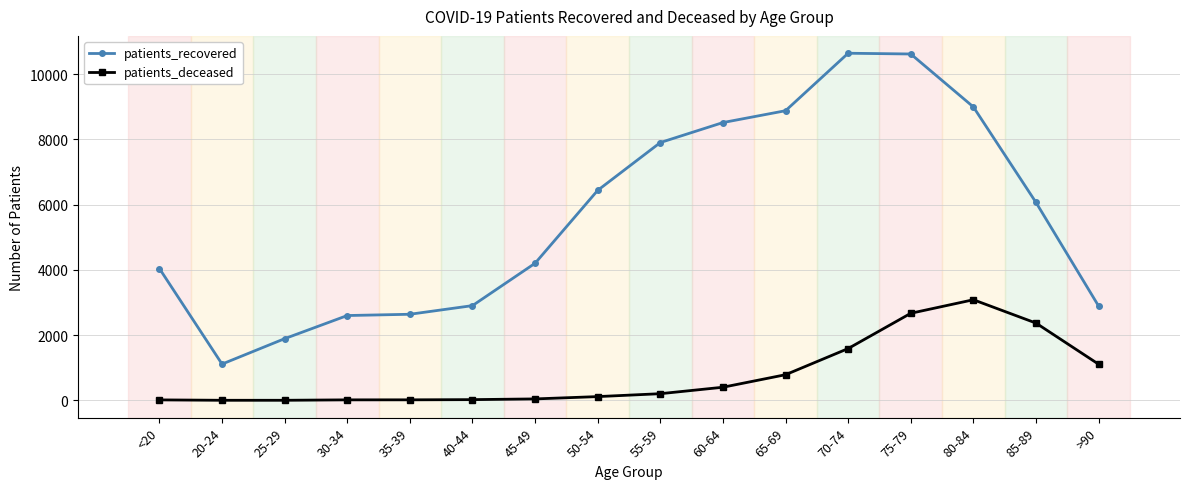

Rank the series at 80-84 from lowest to highest value.

patients_deceased, patients_recovered